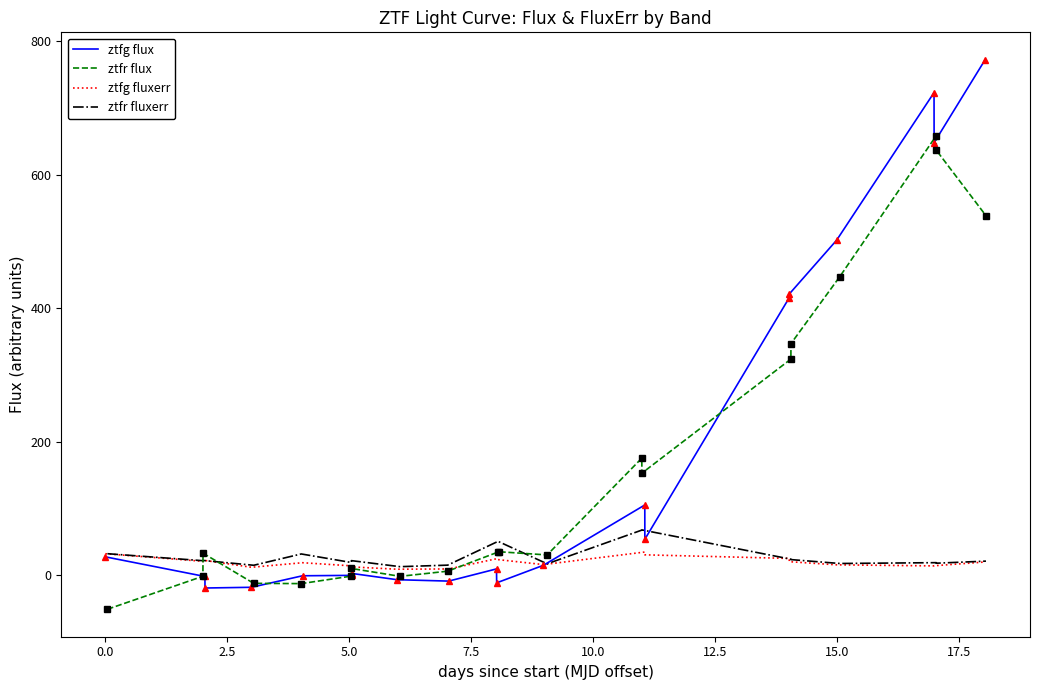

What are all the series names shown in the legend?

ztfg flux, ztfr flux, ztfg fluxerr, ztfr fluxerr